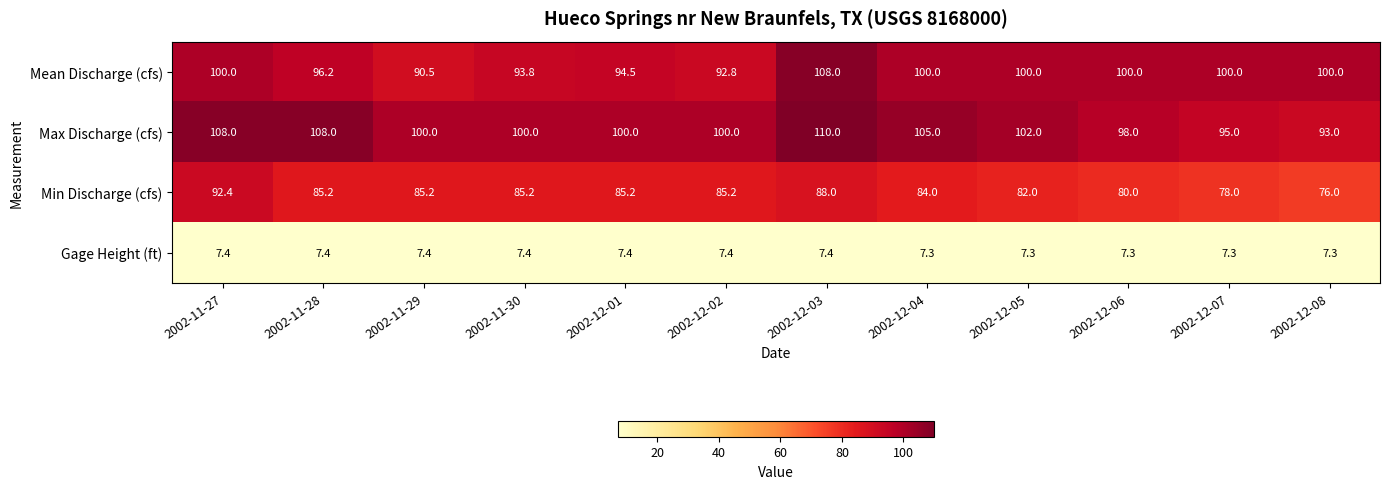

What is the difference between the maximum and minimum values in the Min Discharge (cfs) series?

16.4